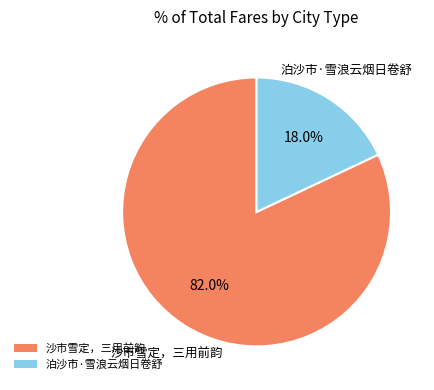

What is the ratio of the value at 沙市雪定，三用前韵 to the value at 泊沙市·雪浪云烟日卷舒?

4.6